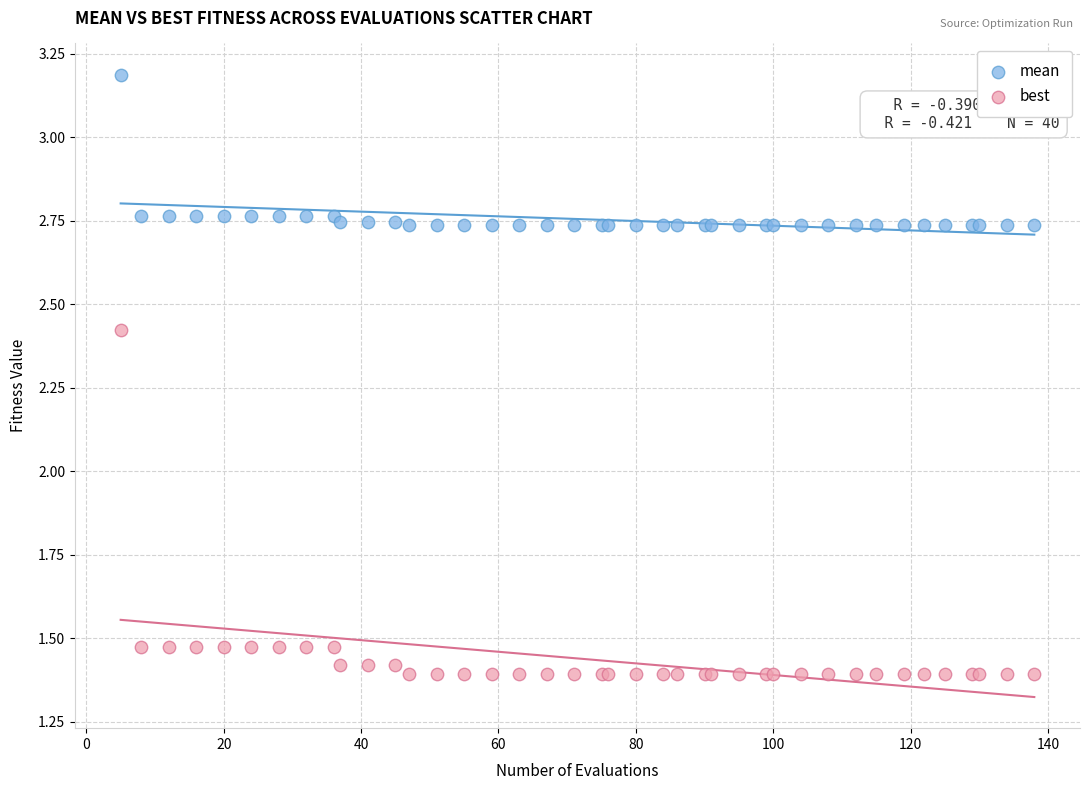

Which series contains the highest Y value?

mean